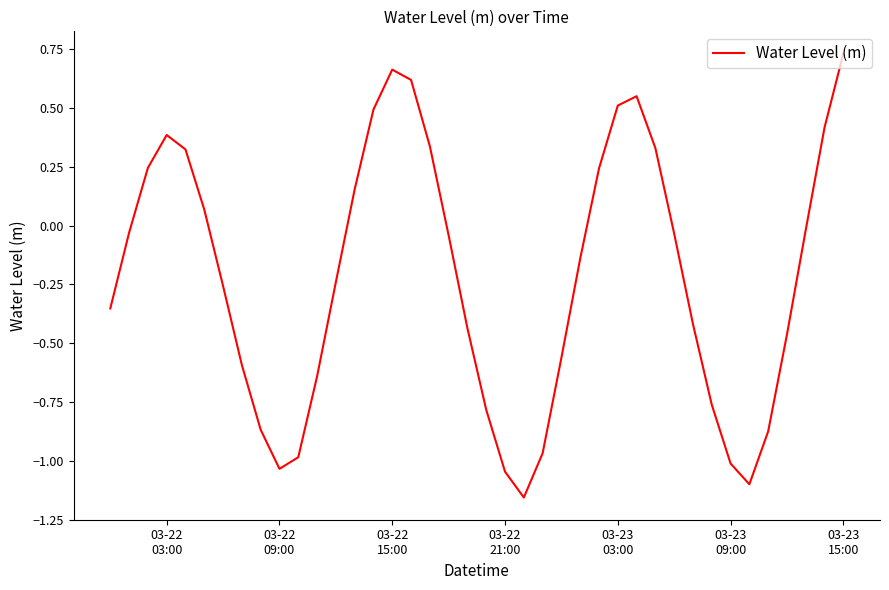

What is the difference between the maximum and minimum values?

1.9